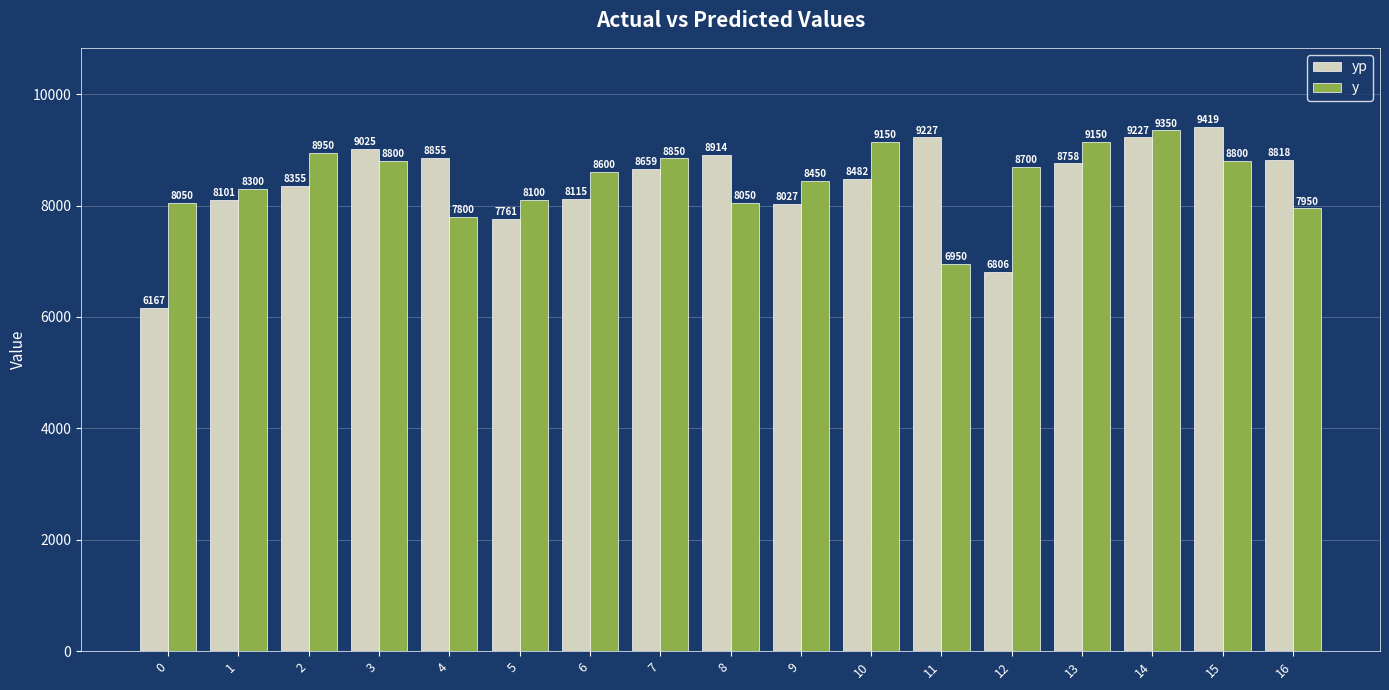

What is the sum of all y values?

144000.0